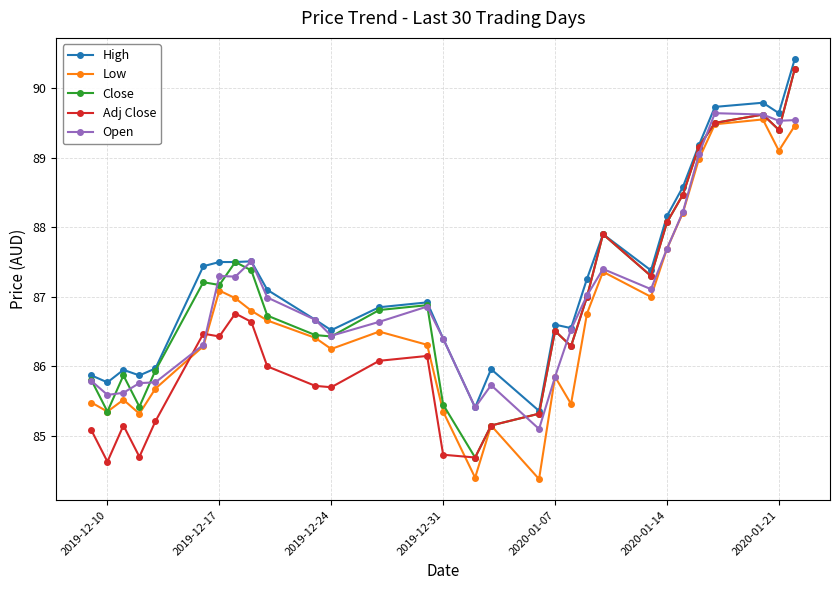

What are all the series names shown in the legend?

High, Low, Close, Adj Close, Open